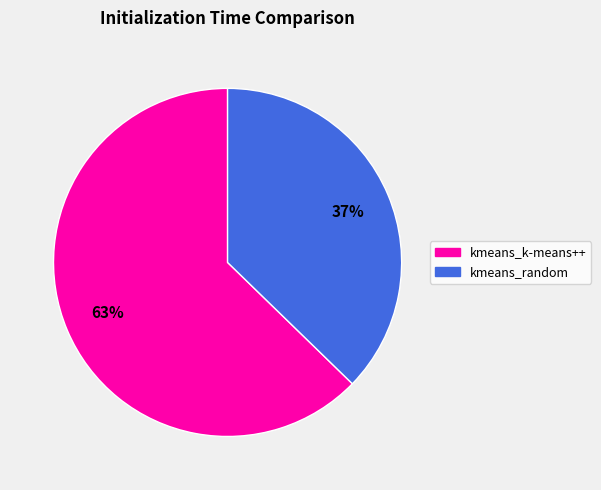

Is it true that kmeans_k-means++ is 75% of the pie?

False